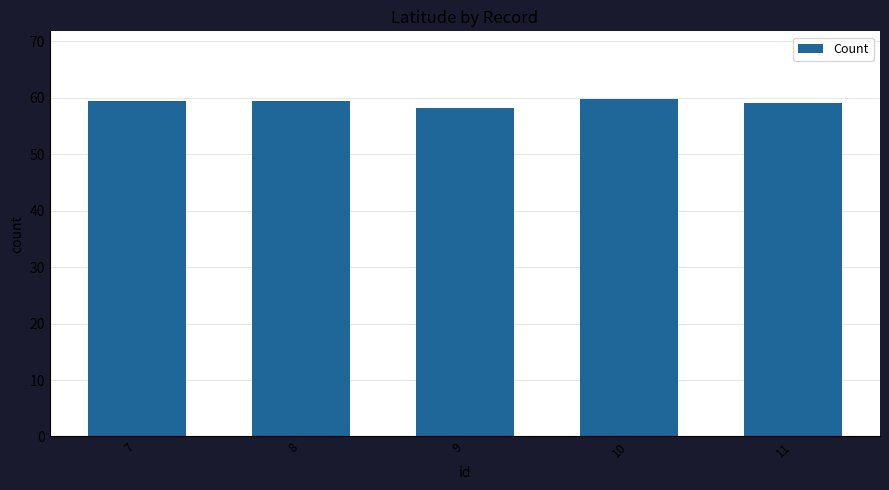

What is the approximate value at 9?

58.2